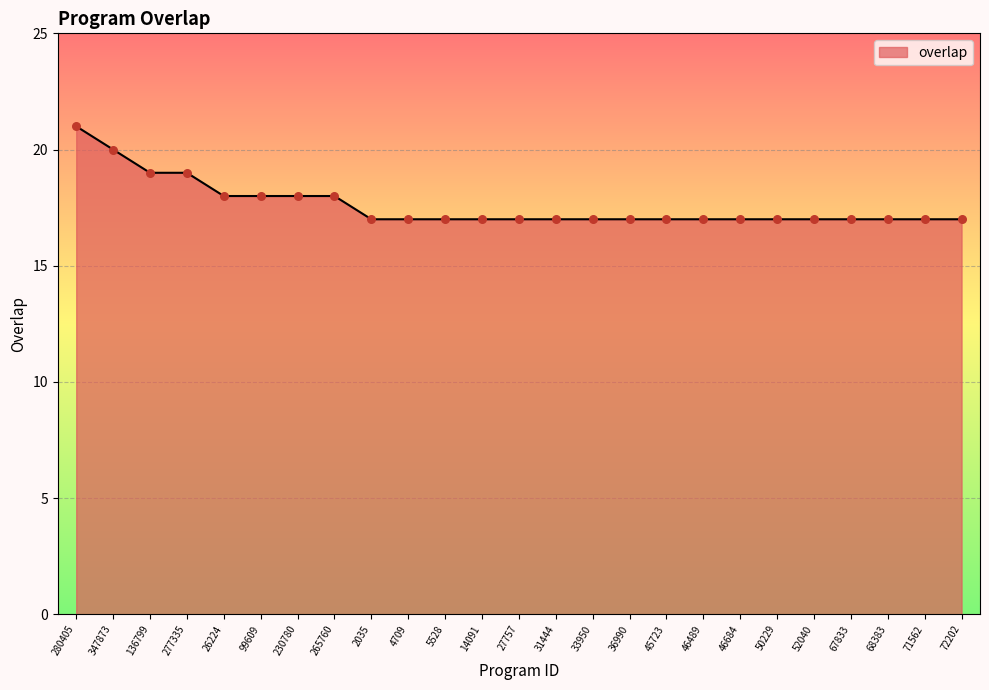

What is the change in value from 347873 to 71562?

-3